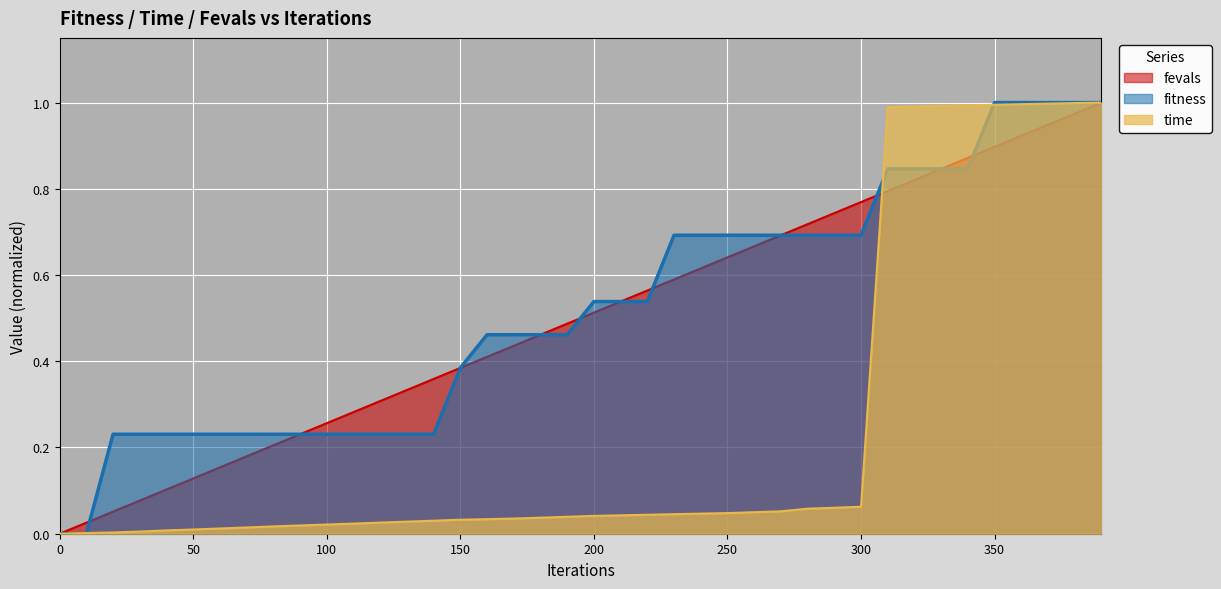

Which category has the highest value across all series?

350